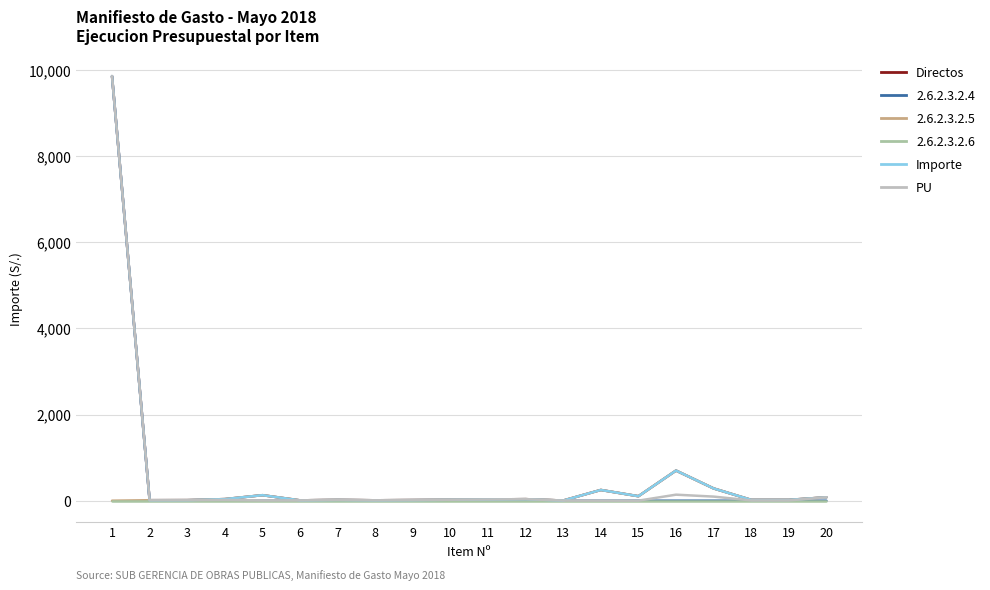

Which series has the largest total across all categories?

Directos